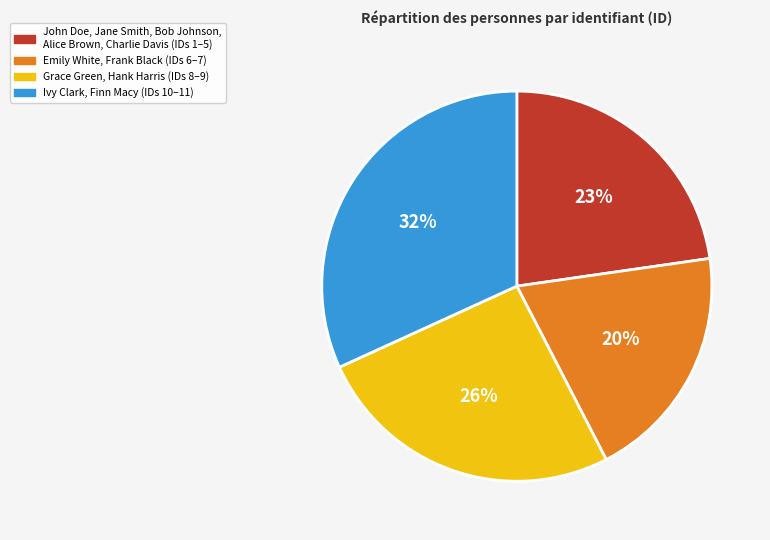

To the nearest percent, what is the difference between the largest and smallest slice percentages?

12%